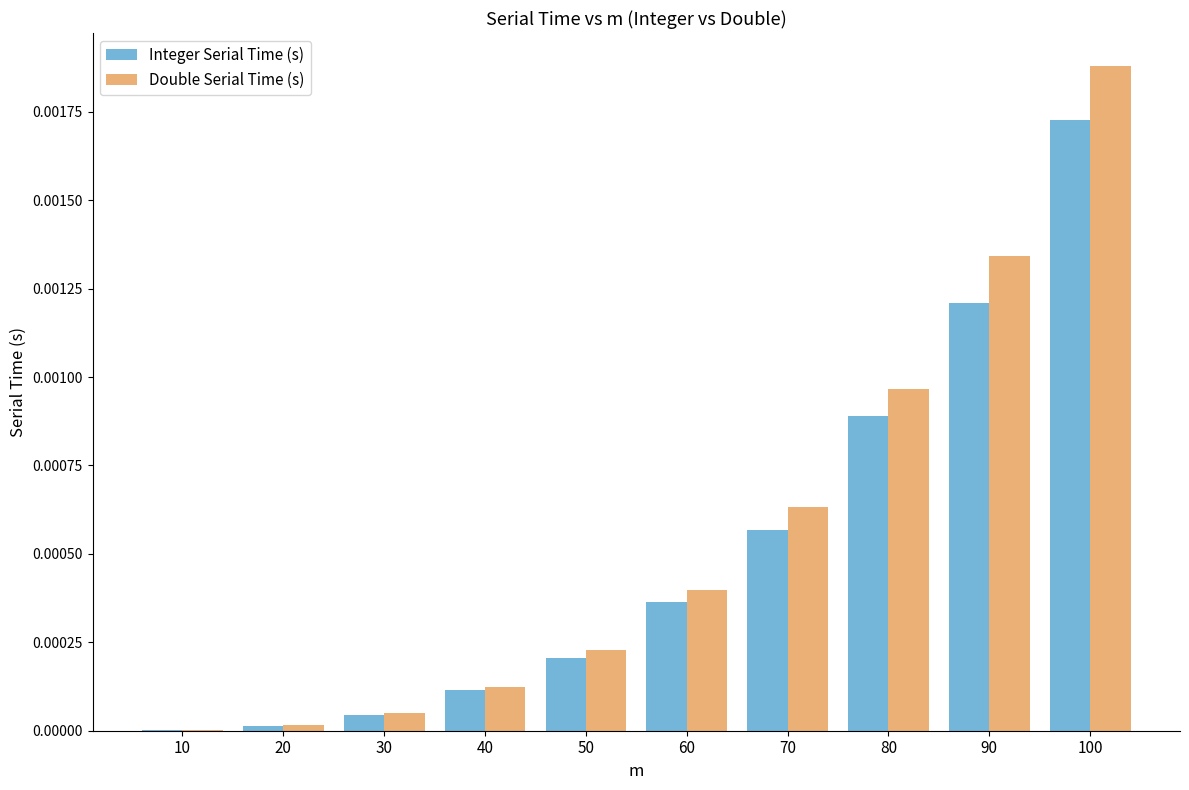

At which category is the sum across all series the highest?

100